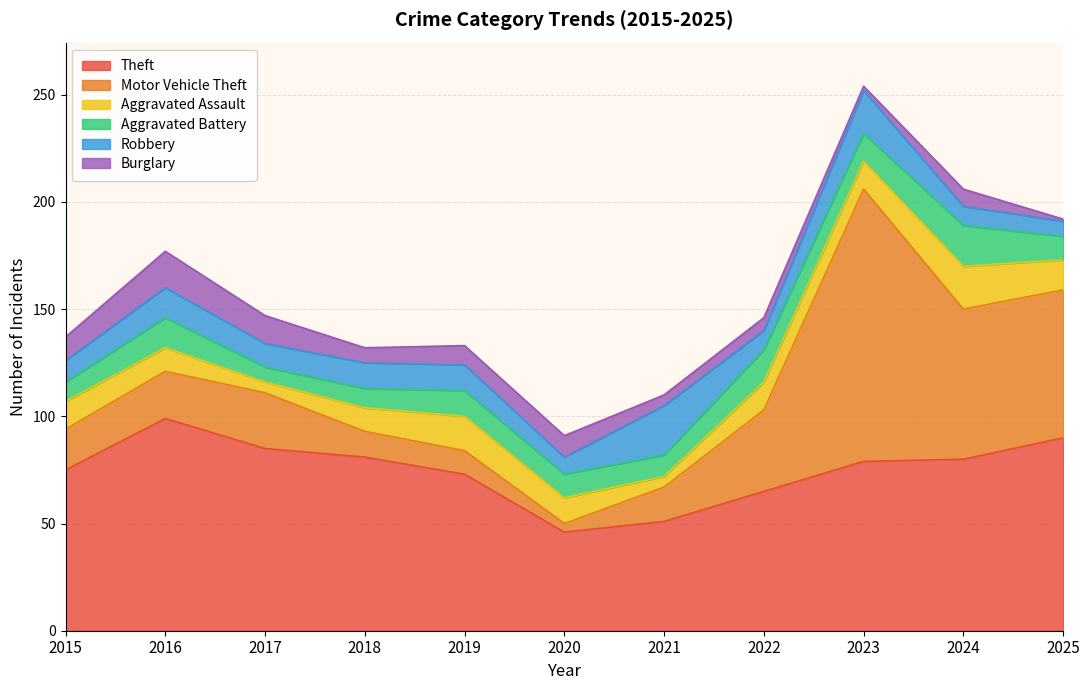

The Robbery series shows 12 at 2019. True or false?

True